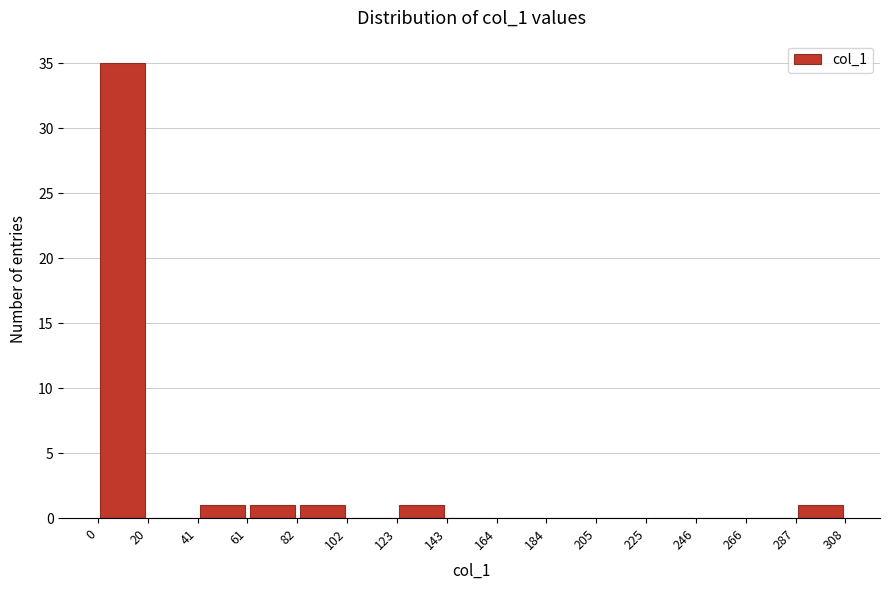

How tall is the bar that spans 82 to 102 on the x-axis? The values are not printed on the chart, so give them approximately, as read against the axis.

1